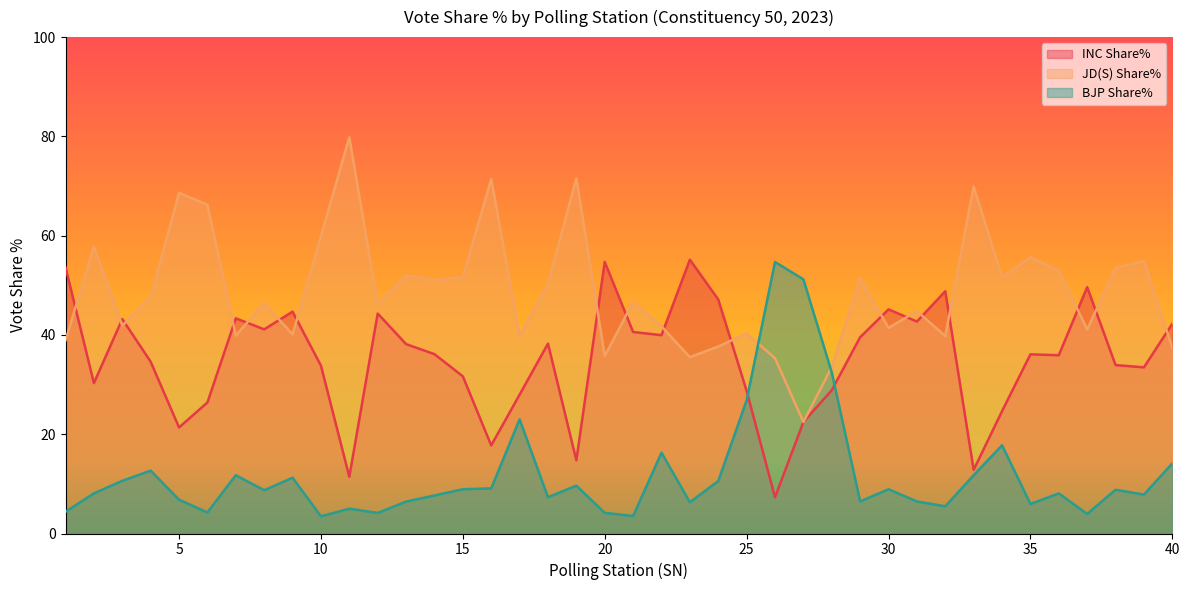

What is the difference between the highest and lowest values at 17?

16.7